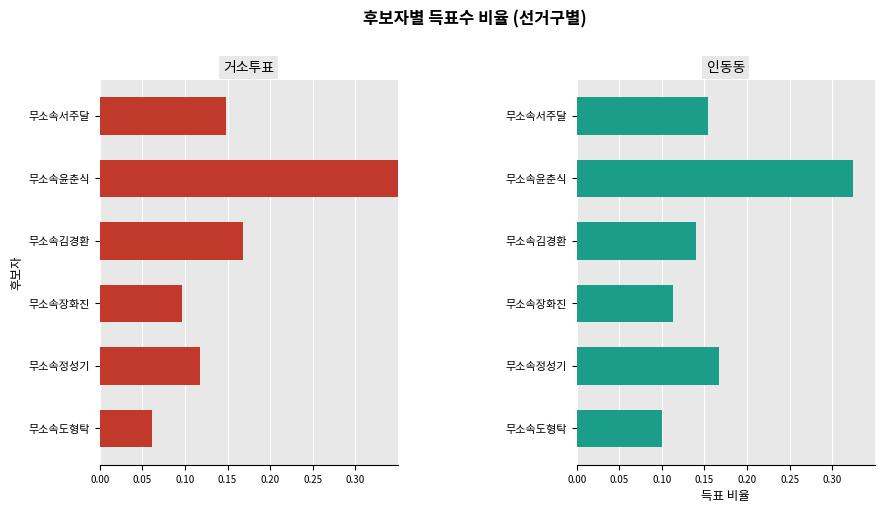

Rank the series at 무소속서주달 from lowest to highest value.

거소투표, 인동동